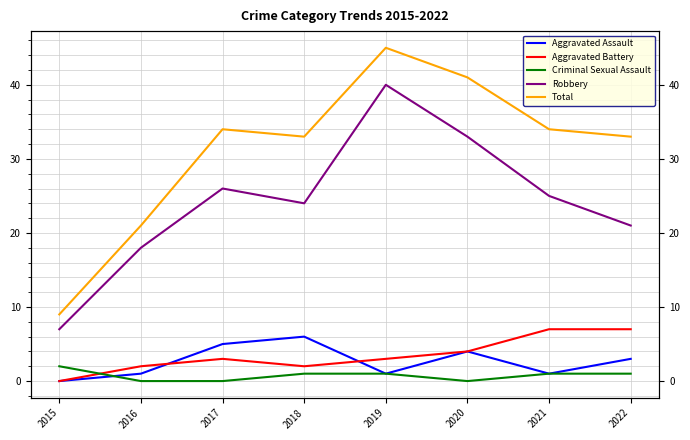

Which label corresponds to the smallest value in the chart?

2015